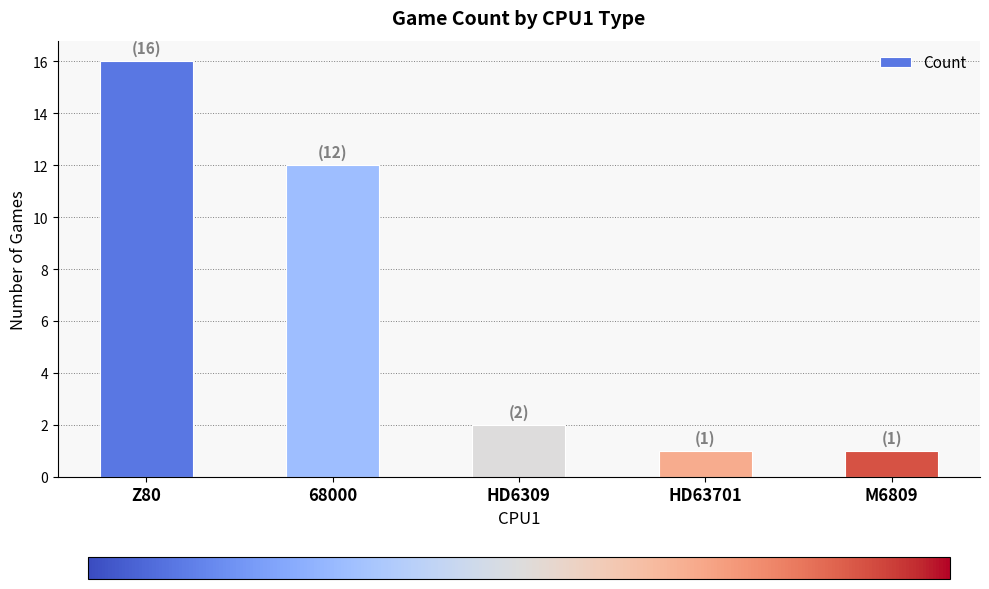

Reading left to right, what are all the values shown in this chart?

Z80=16	68000=12	HD6309=2	HD63701=1	M6809=1